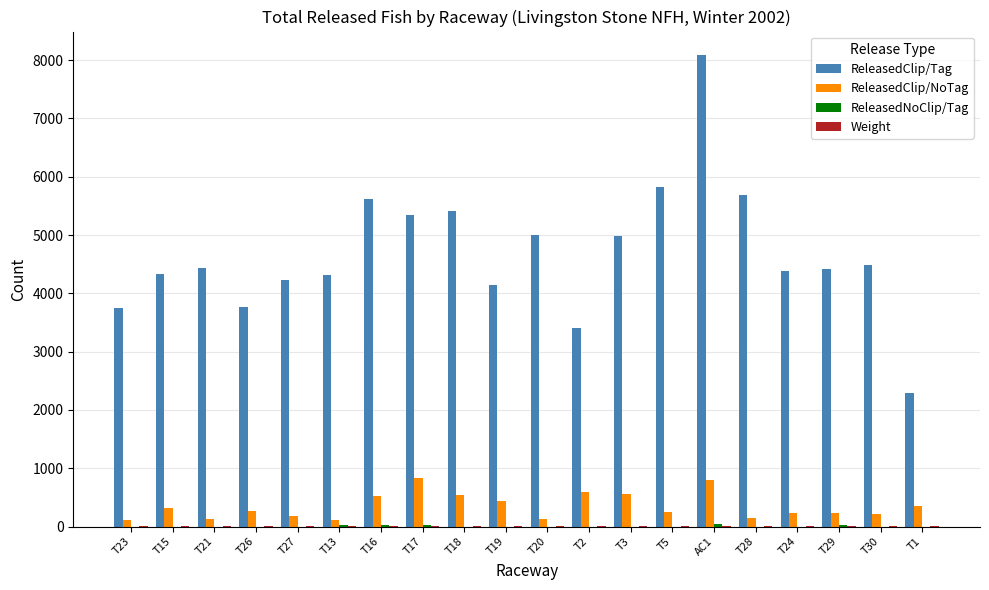

The value of ReleasedClip/Tag at T26 is 3762. True or false?

True